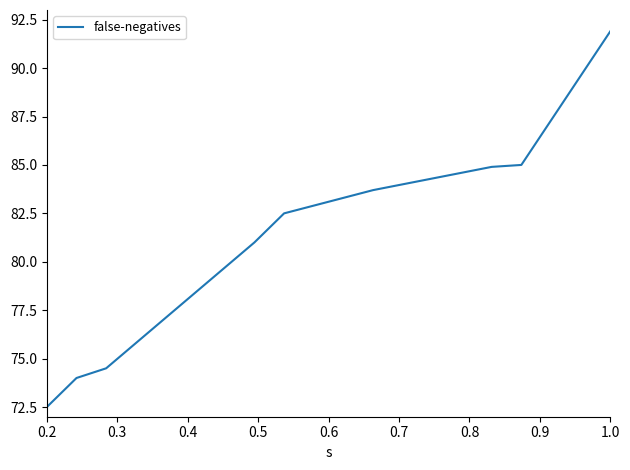

What is the smallest value displayed?

72.5